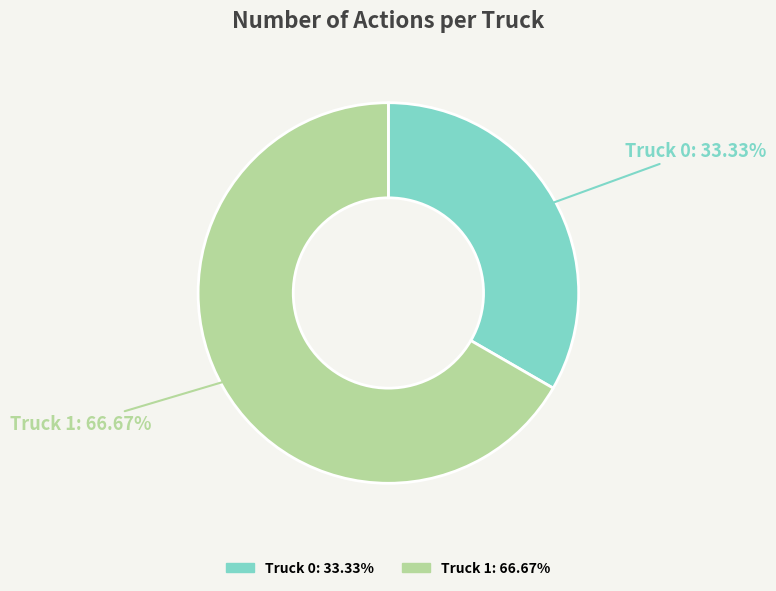

Which slice is the smallest?

Truck 0